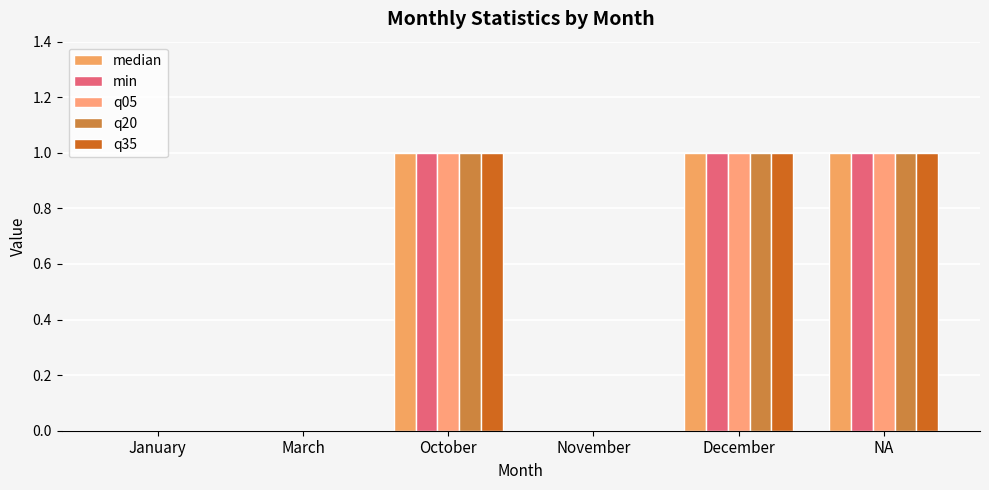

How many data points does each series have?

6